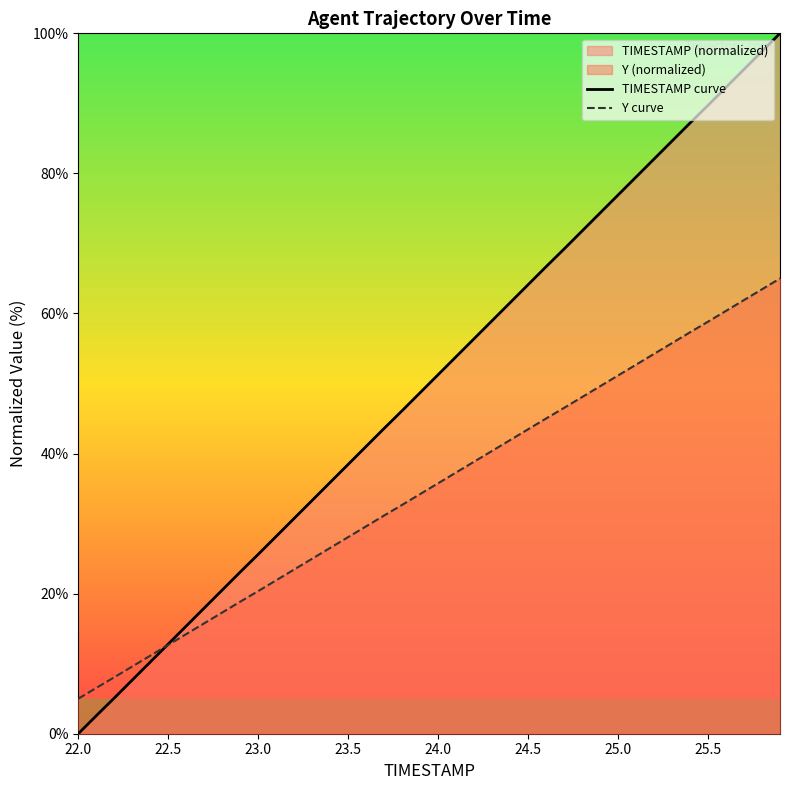

How many data points in Y curve are above 35?

20